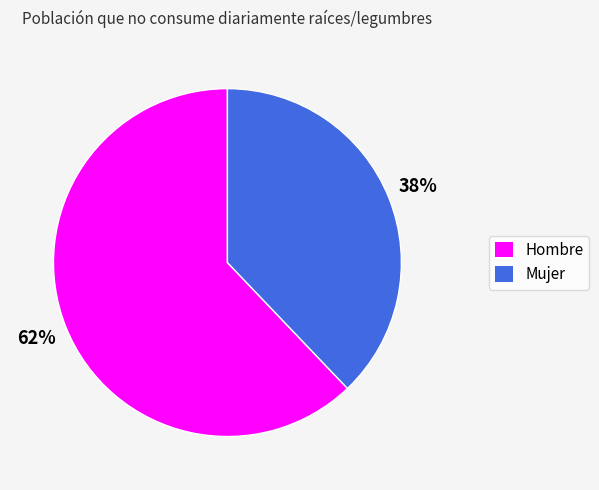

Rank the categories by value from lowest to highest.

Mujer, Hombre